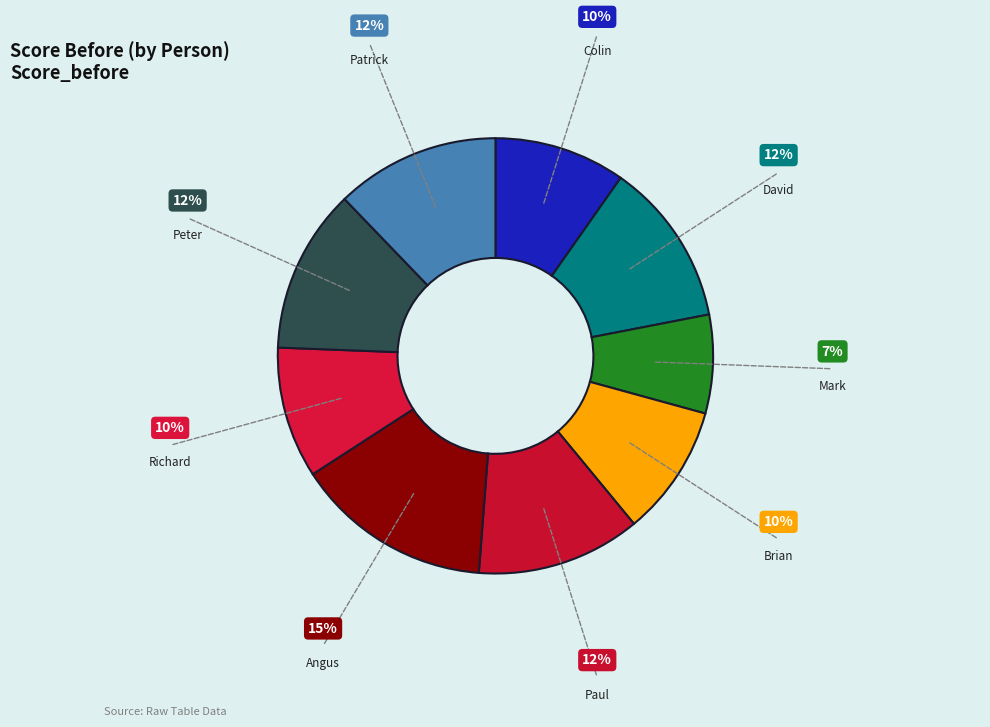

True or false: Patrick accounts for 24% of the total.

False